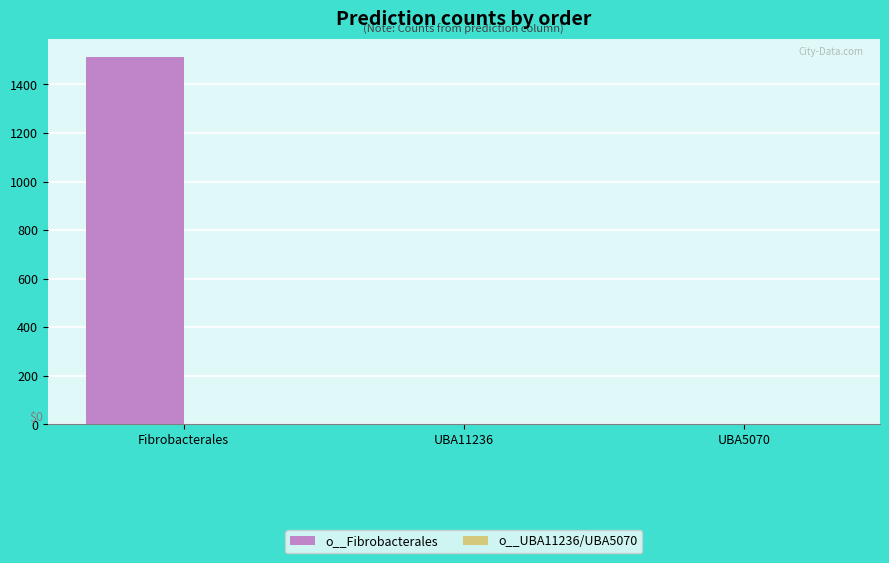

What is the maximum value shown in the chart?

1513